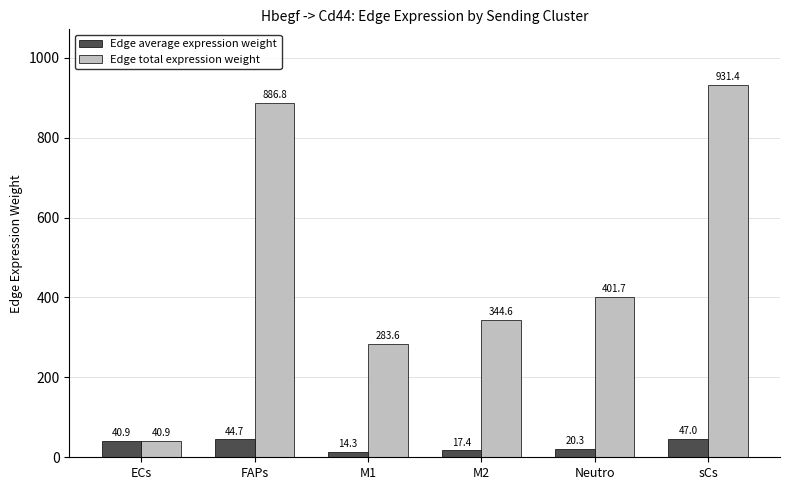

At which category is the sum across all series the highest?

sCs